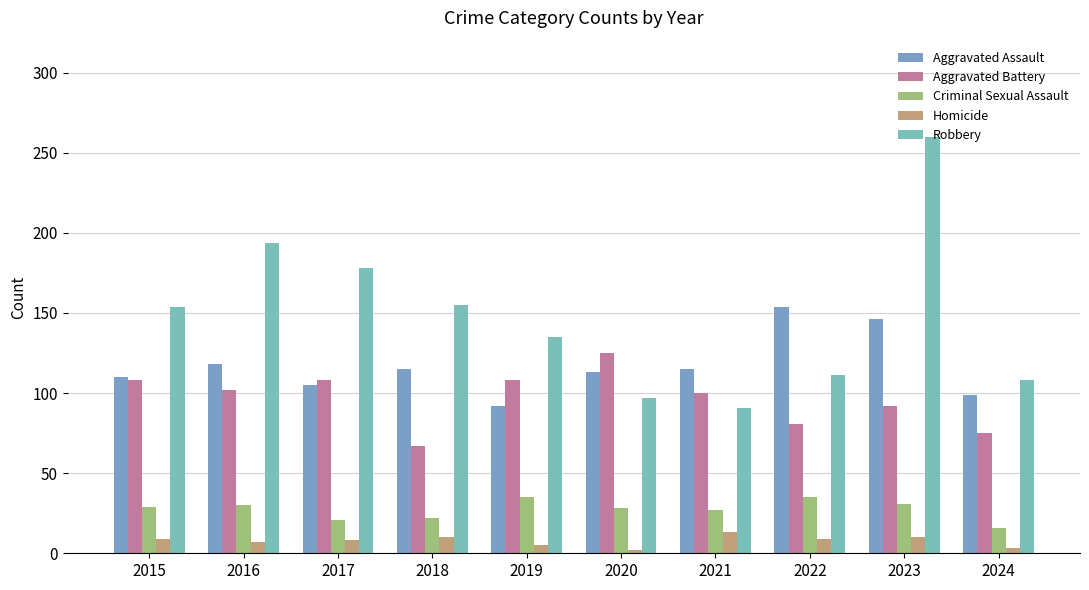

Is the value of Homicide at 2017 greater than the value of Robbery at 2020?

No